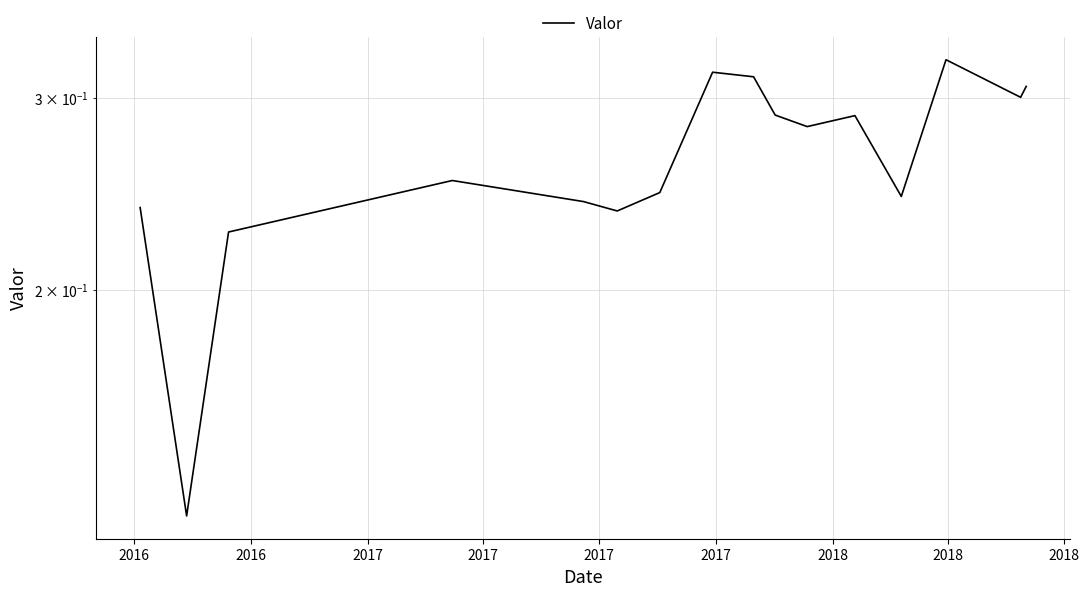

At which category does the chart reach its minimum across all series?

2016